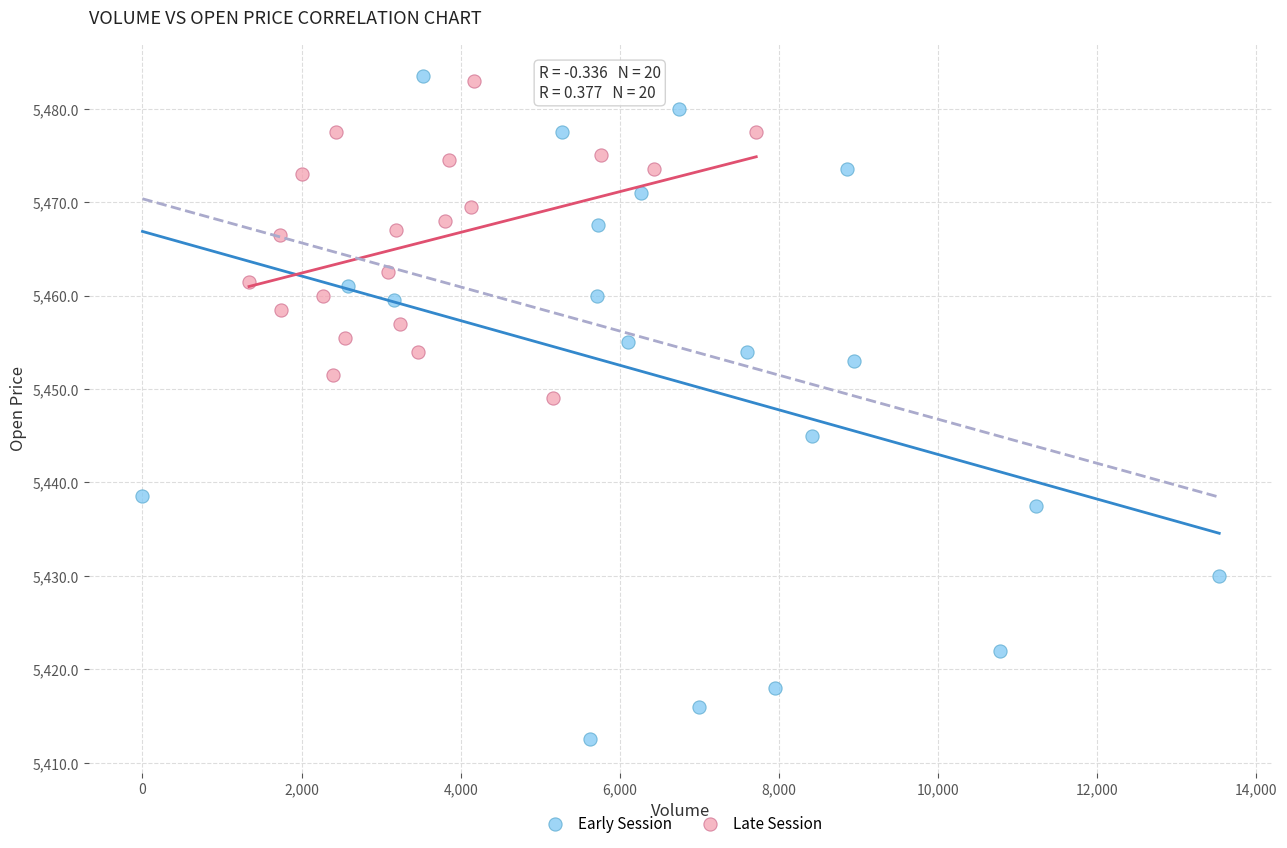

Which series has the largest Y range (max minus min)?

Early Session